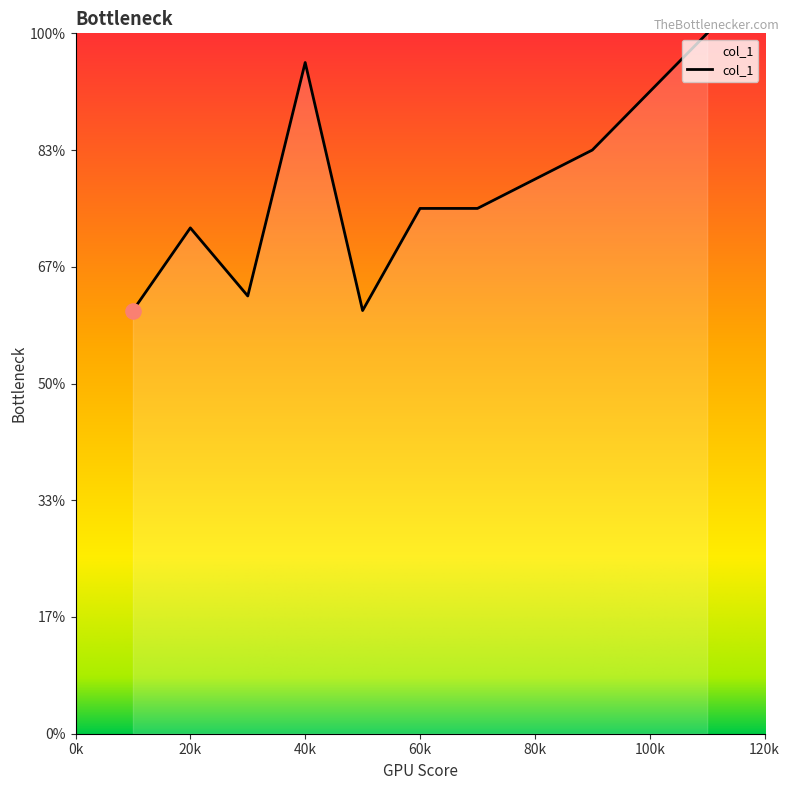

Is this an area chart (filled region under the line)?

Yes